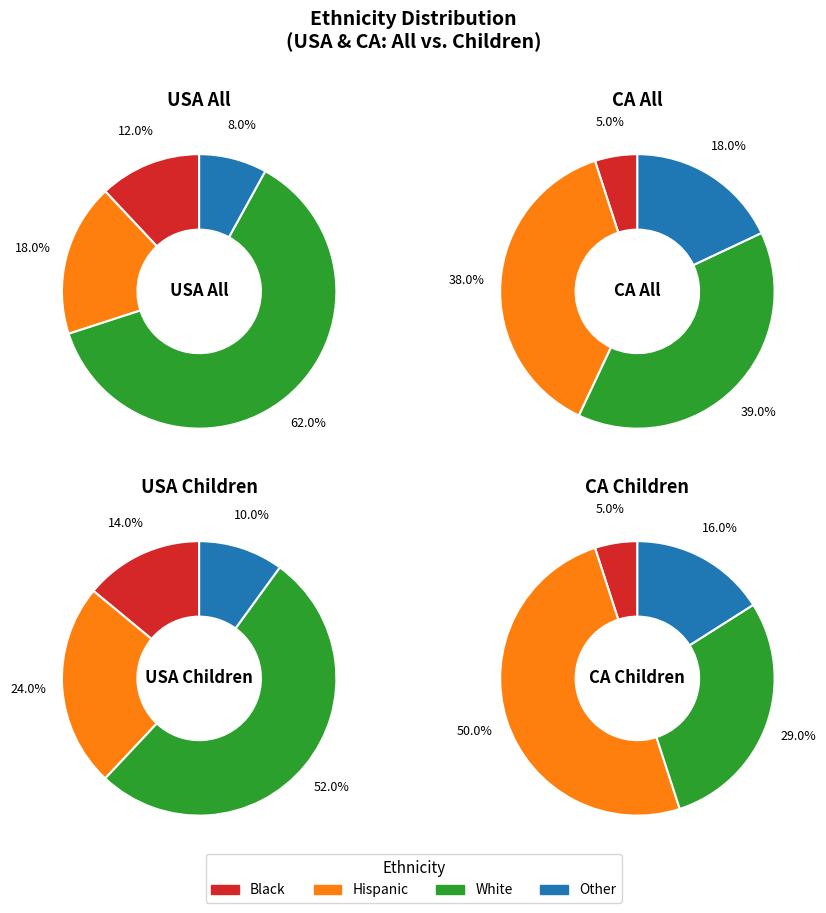

What is the smallest slice in the pie chart?

Black